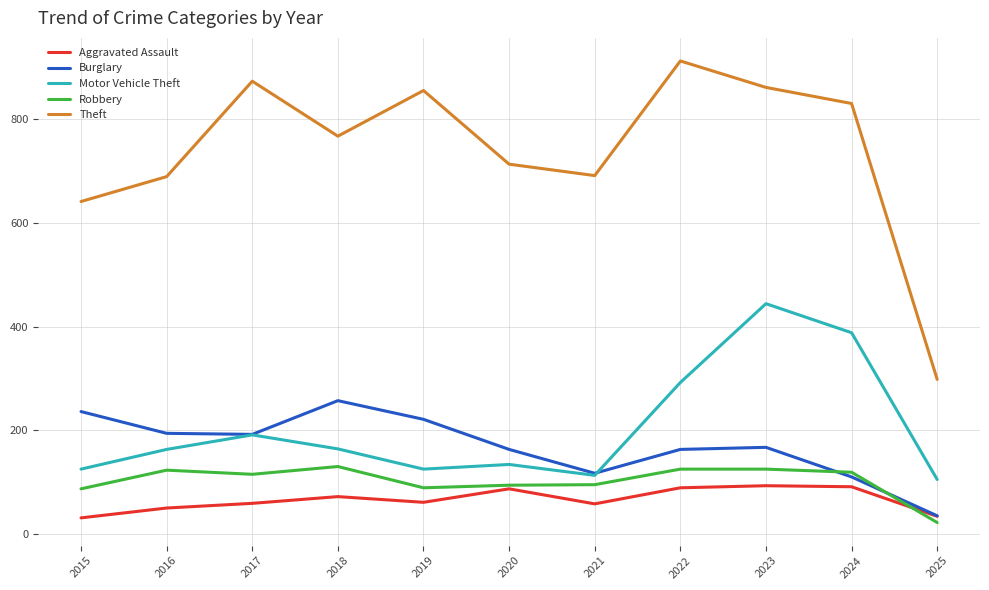

True or false: Aggravated Assault has more than 0 interior local peaks.

True